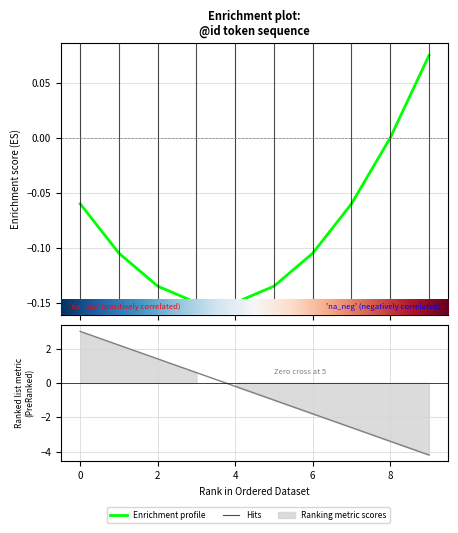

Reading left to right, list all the values displayed in this chart.

0=3.0	1=2.2	2=1.4	3=0.6	4=-0.2	5=-1.0	6=-1.8	7=-2.6	8=-3.4	9=-4.2